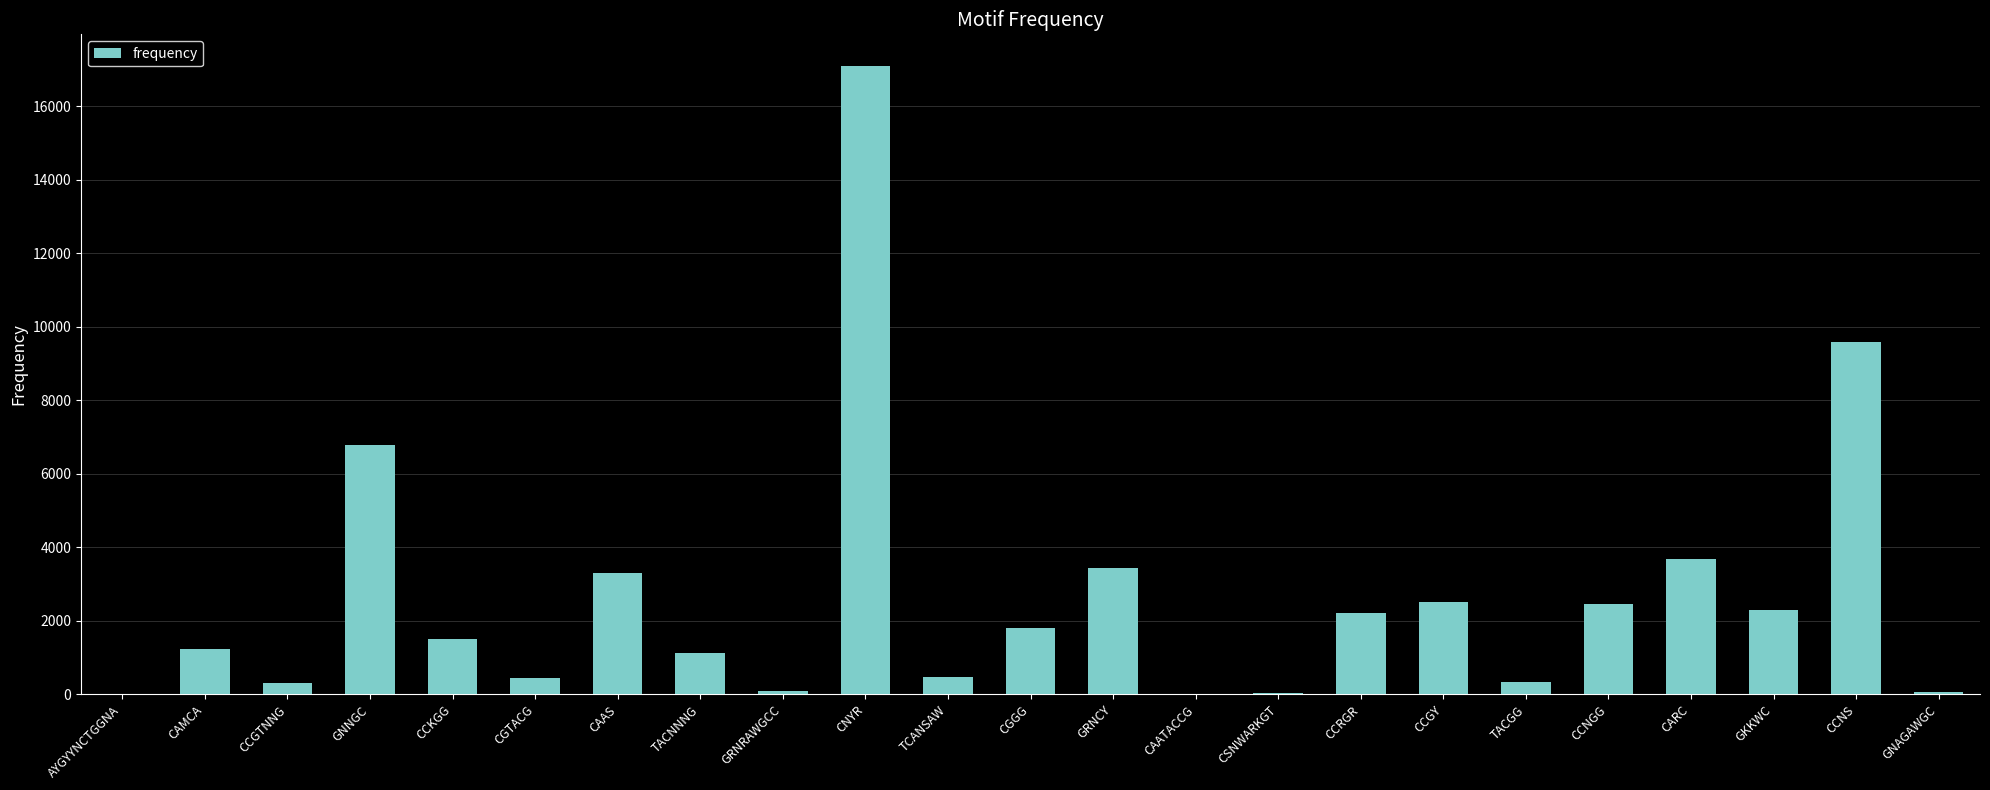

What is the difference between the values at TCANSAW and CAATACCG?

449